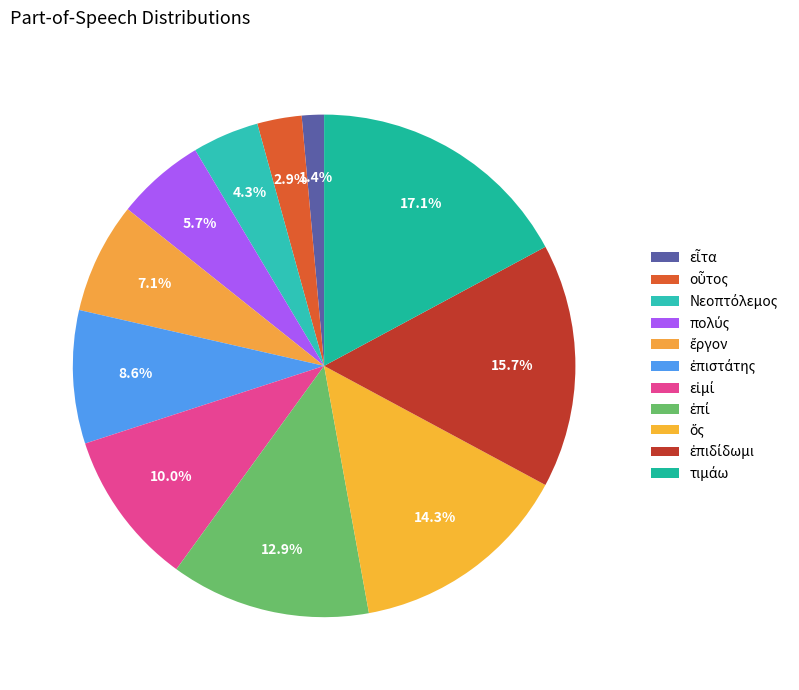

What percentage is the Νεοπτόλεμος slice, to the nearest percent?

4%